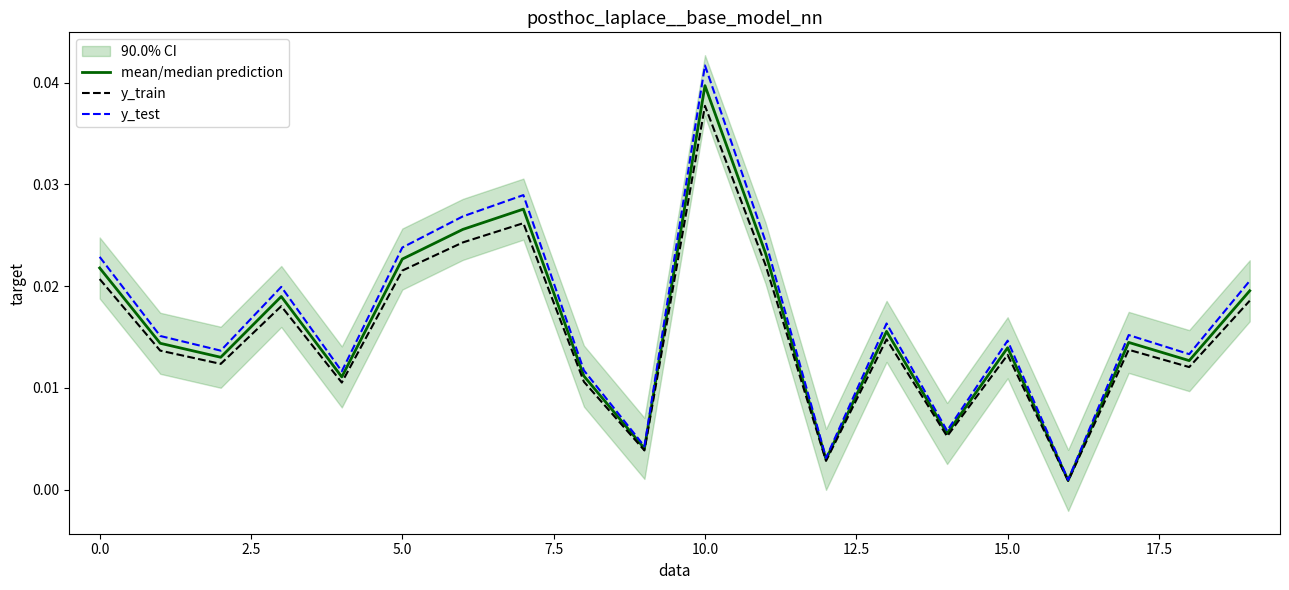

The value of y_train at 11 is 0.0. True or false?

True